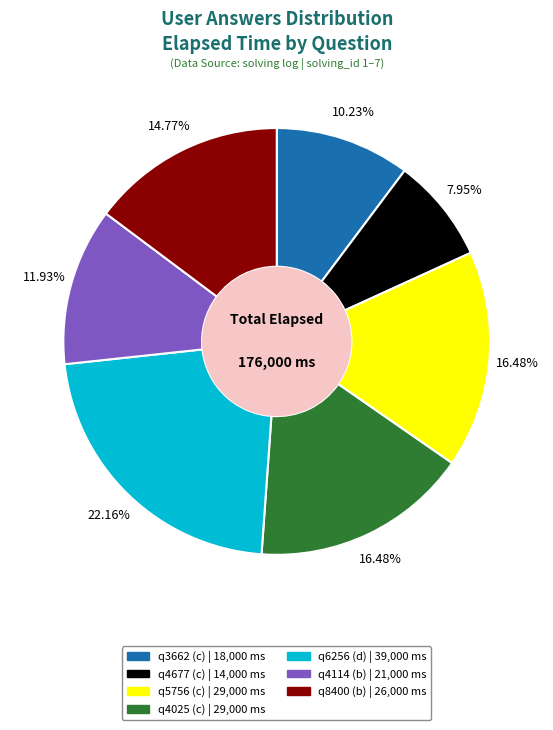

True or false: q6256 (d) accounts for 22% of the total.

True